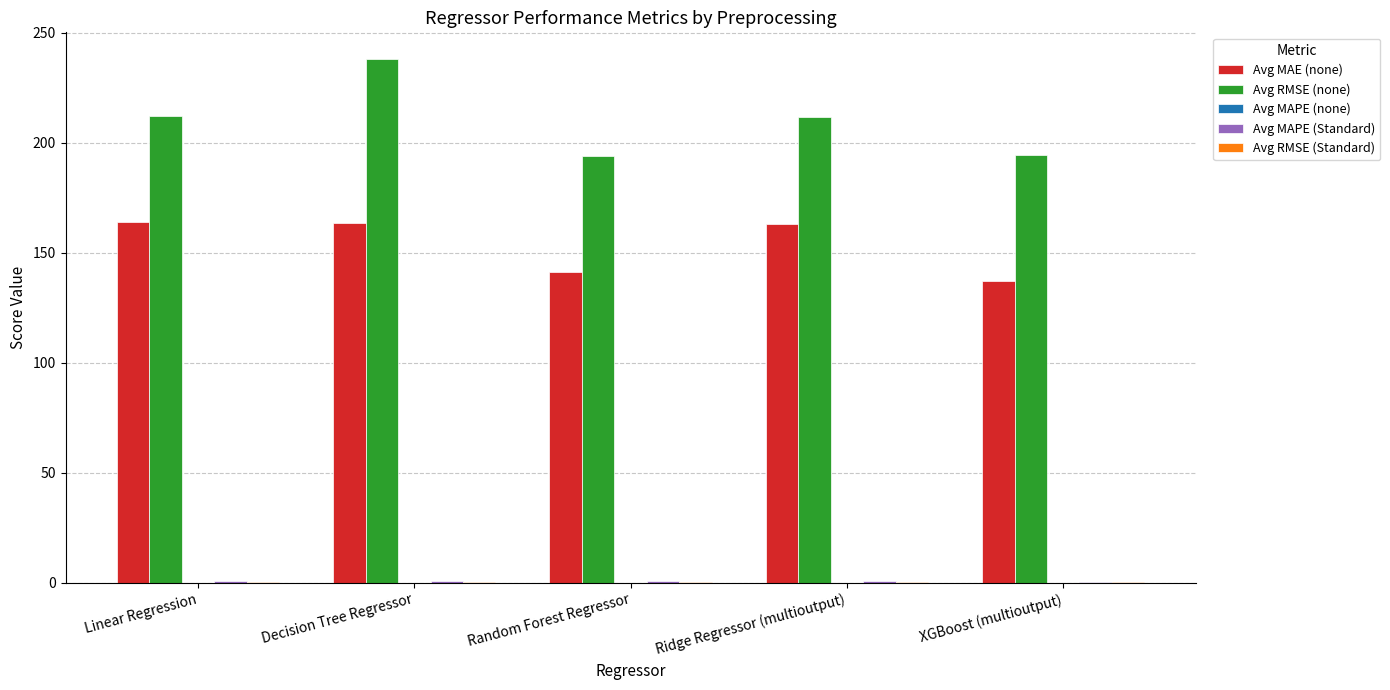

What is the greatest value displayed?

238.2